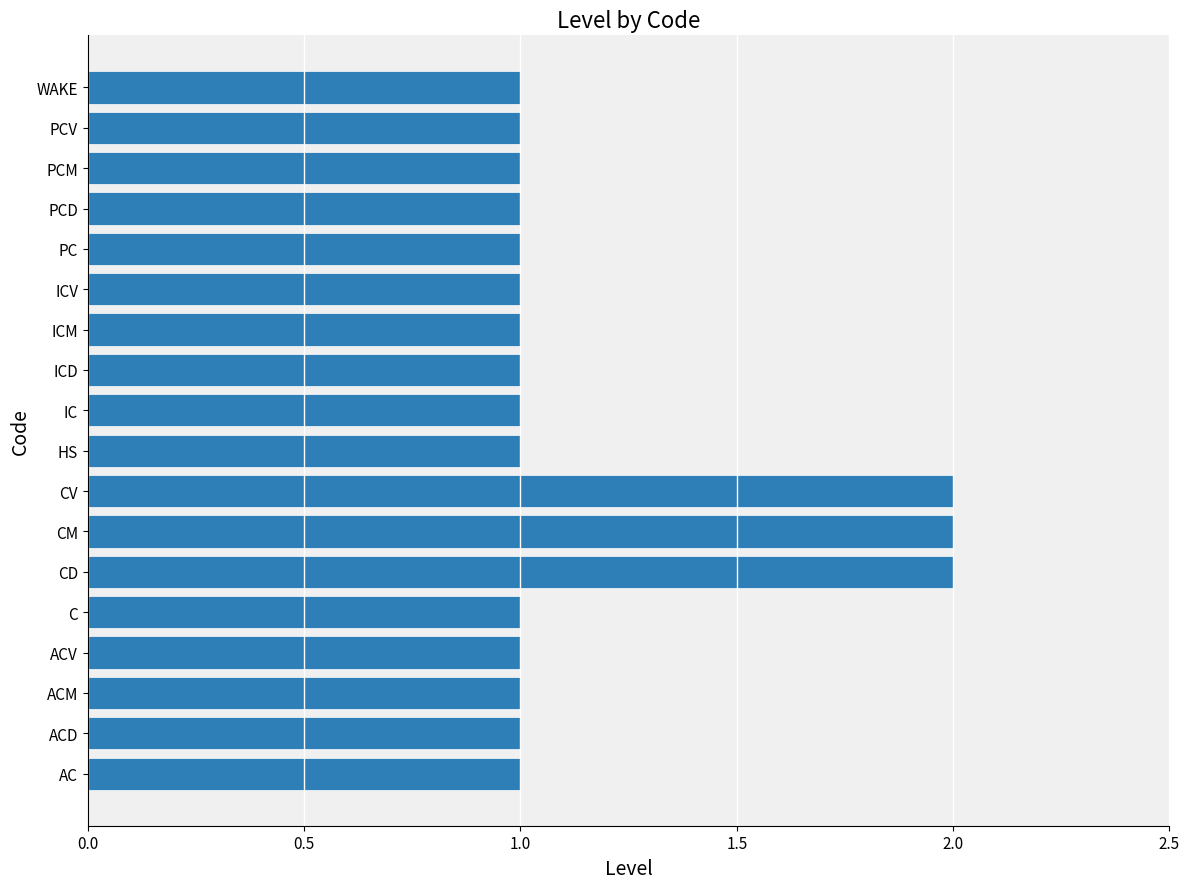

What is the ratio of the value at PCV to the value at PC?

1.0